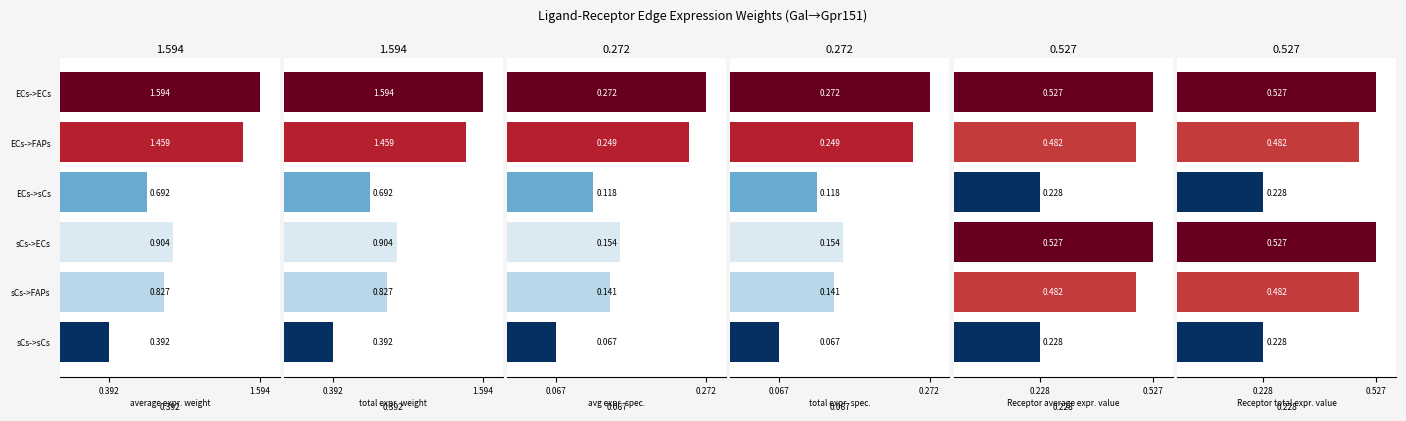

What position from the right is sCs->ECs?

3